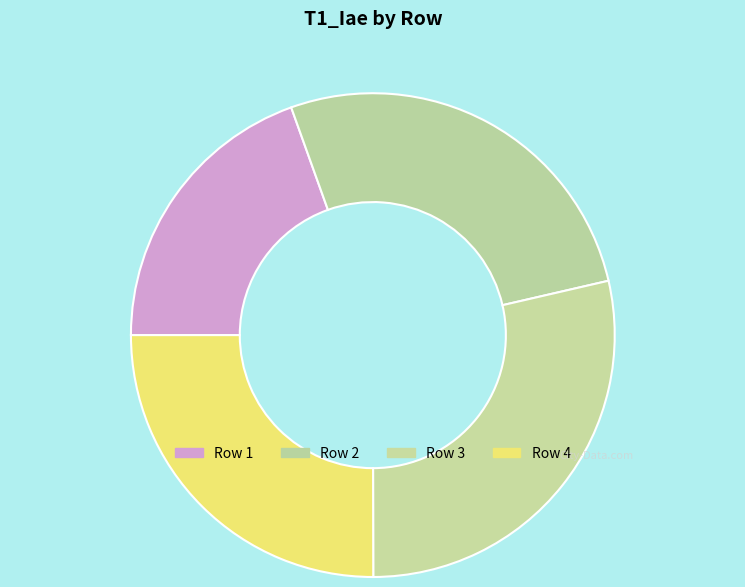

How many slices are in this pie chart?

4